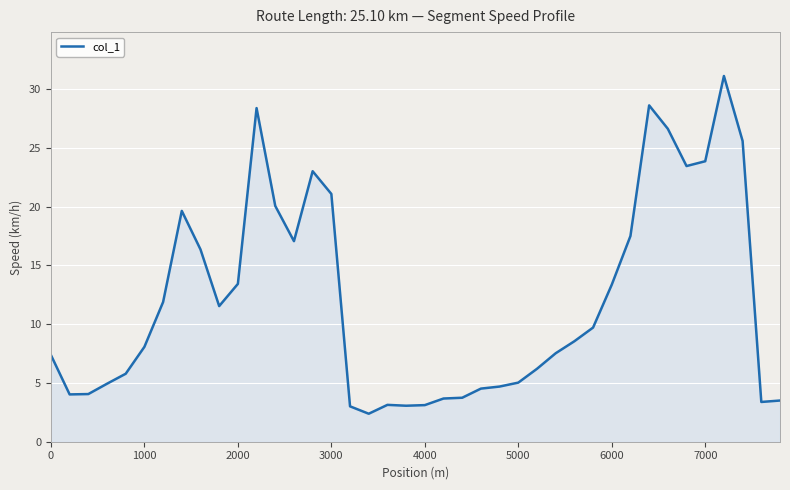

What is the maximum value shown in the chart?

31.1